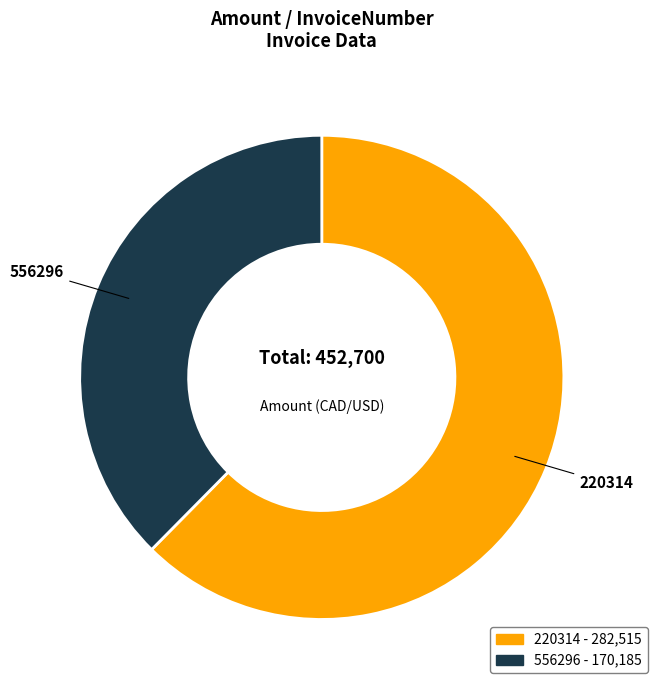

What is the smallest slice in the pie chart?

556296